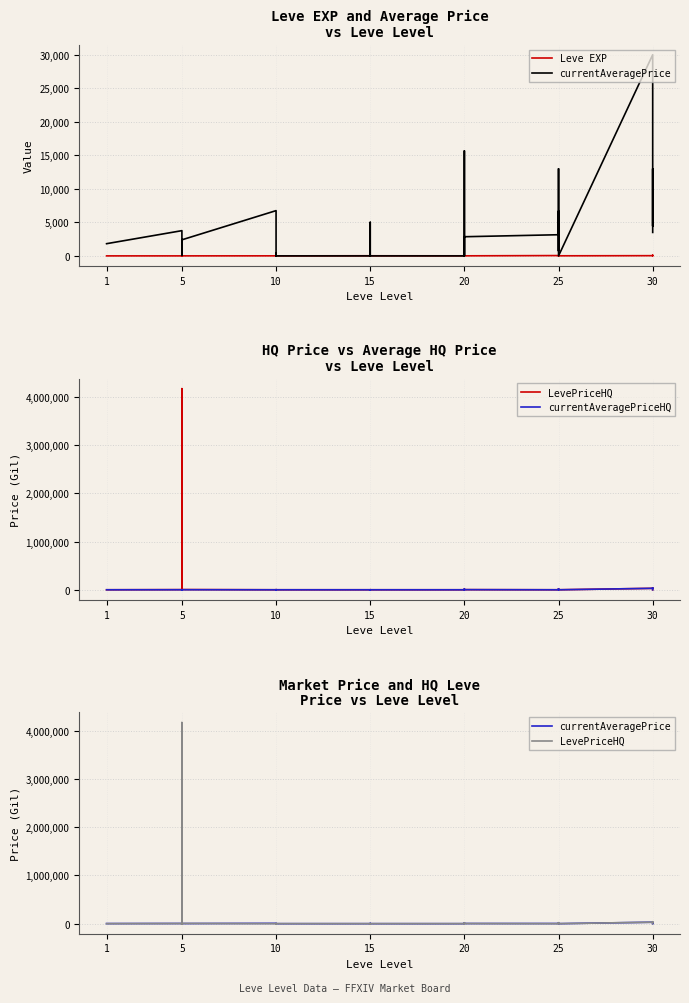

At which category does the chart reach its minimum across all series?

10